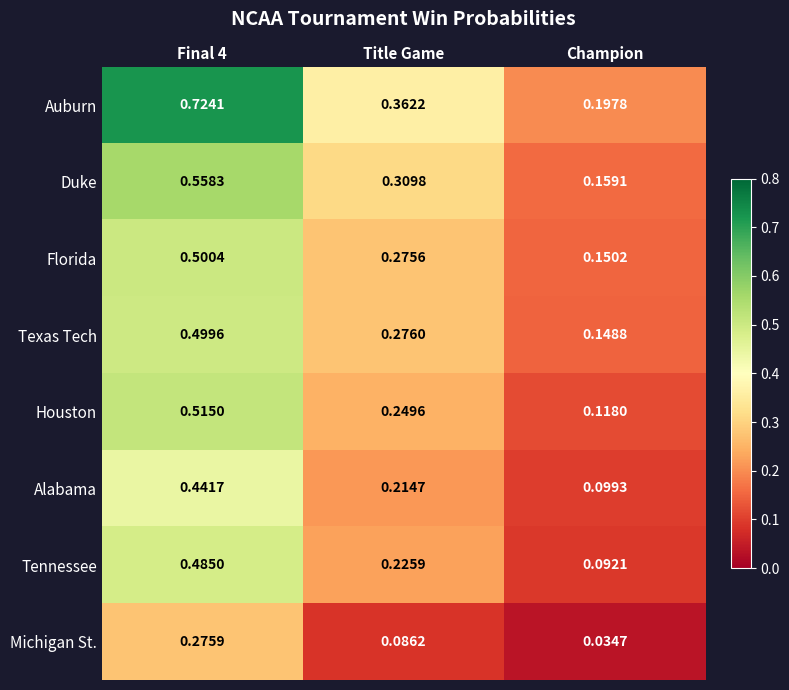

Which series has the widest spread of values?

Auburn